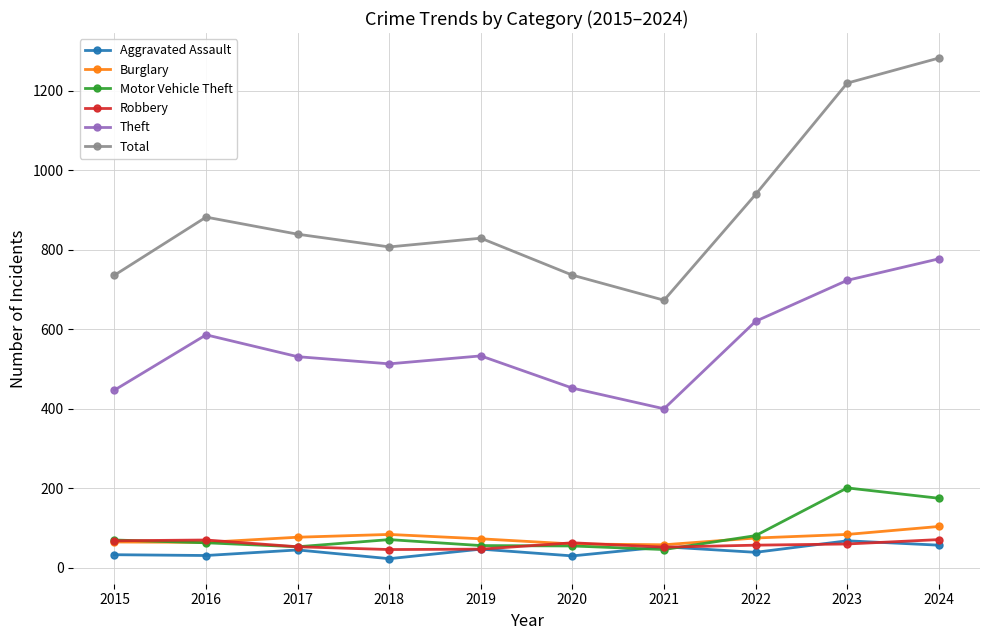

Between 2016 and 2018, which series saw the biggest shift?

Total